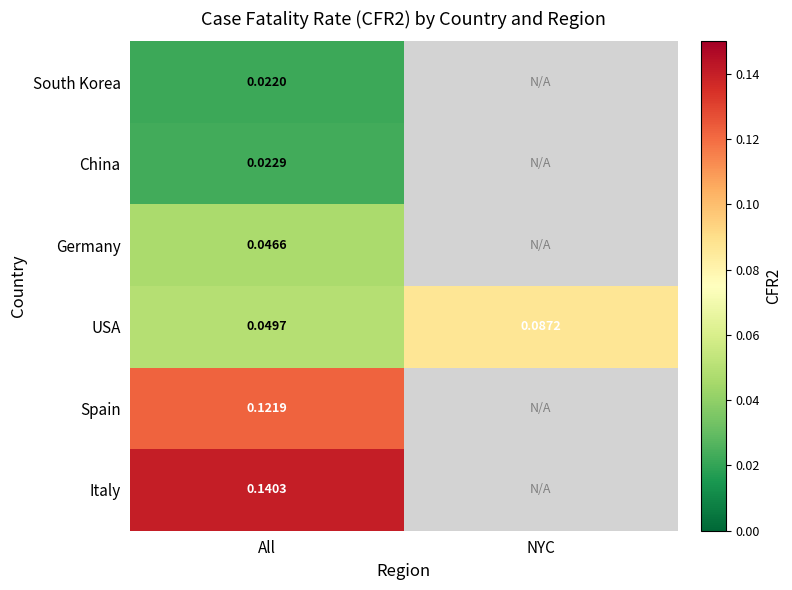

At which label does USA reach its peak?

NYC